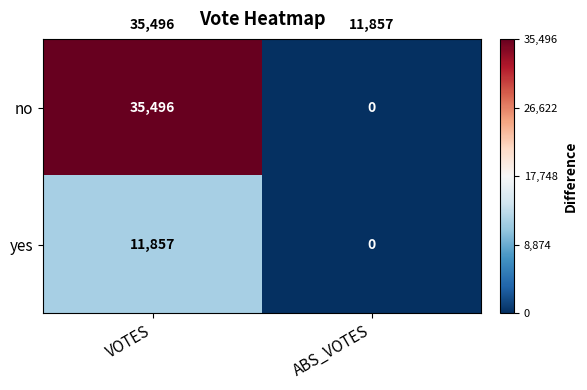

Is it true that yes equals 0 at ABS_VOTES?

True